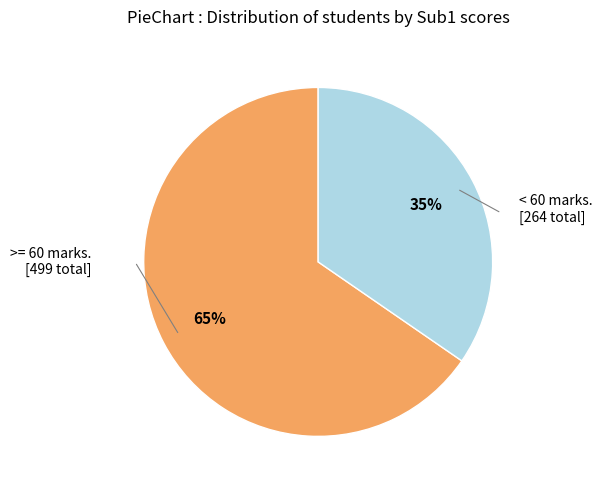

Does any single category account for the majority?

Yes